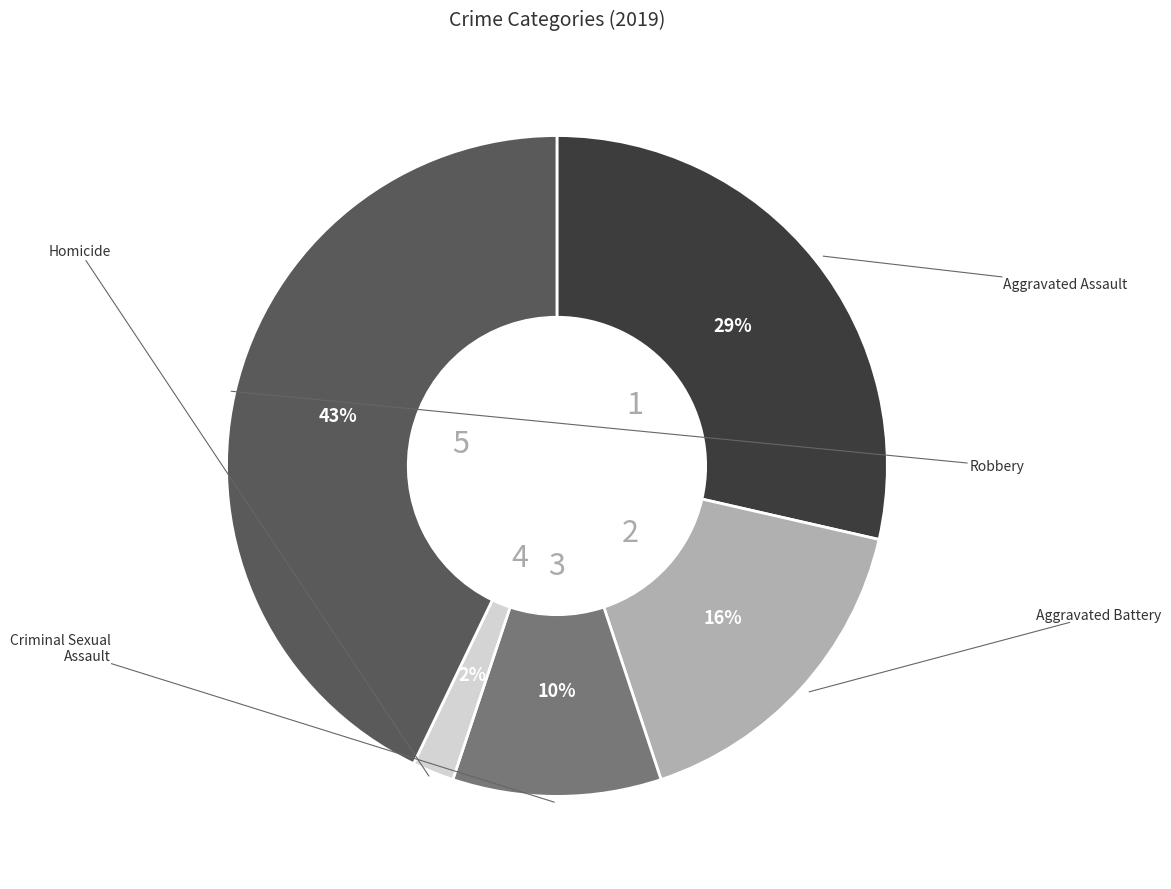

Is there any slice that represents more than half of the pie?

No